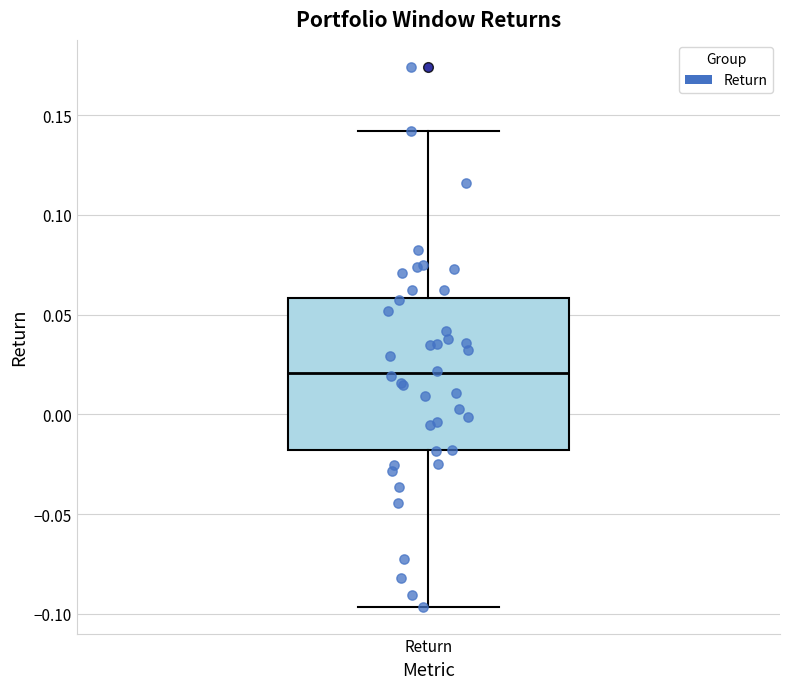

Read this box plot against the y-axis: the position of the median line, the range covered by the box, and the ends of both whiskers. The values are not printed on the chart, so give them approximately, as read against the axis.

median 0.020, box -0.020 to 0.060, whiskers -0.095 to 0.140